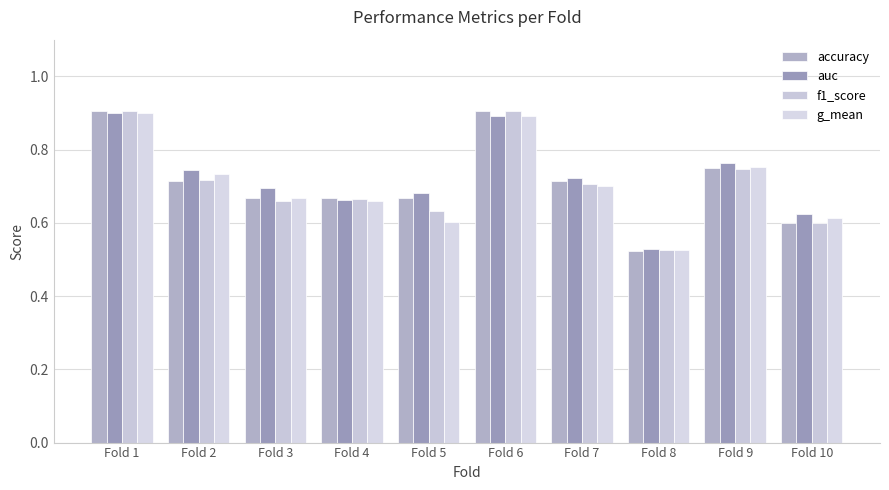

Does the chart contain stacked bars?

No